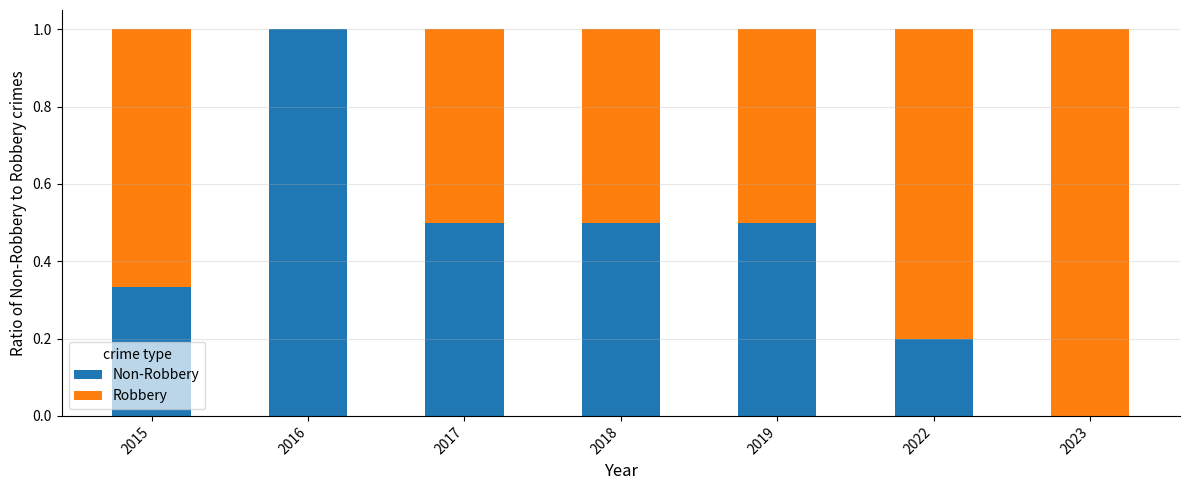

What is the total value across all series at 2018?

1.0